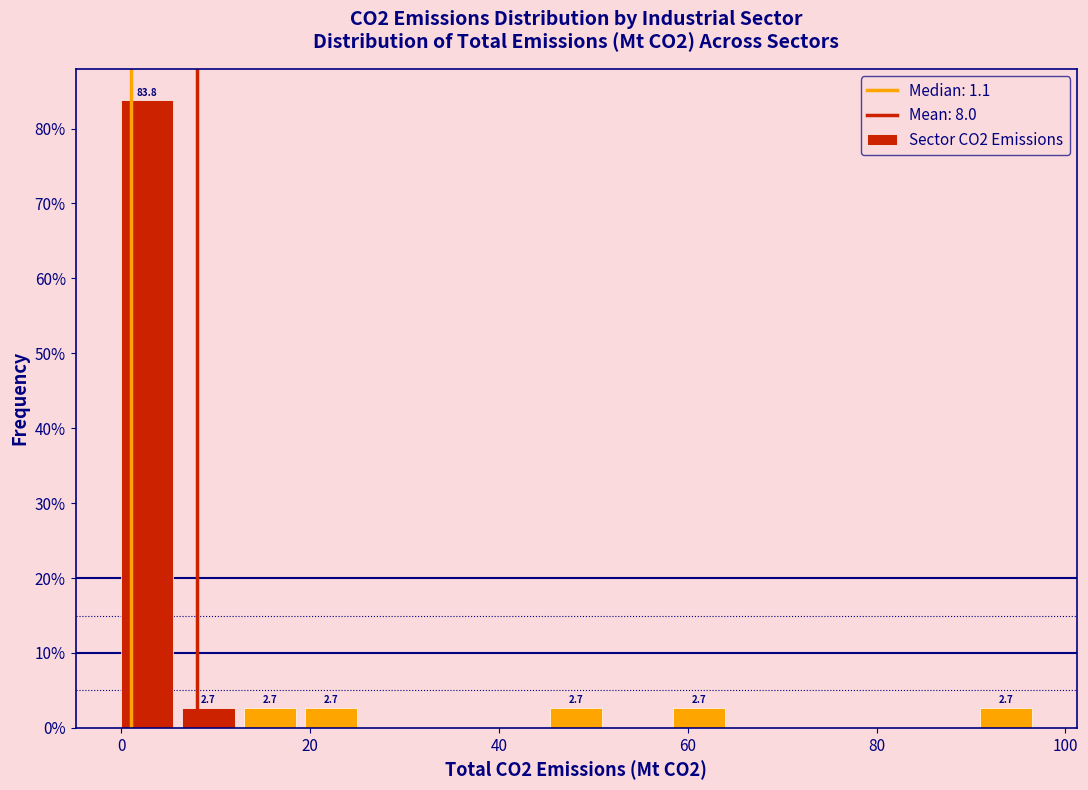

Around what value on the x-axis is the tallest bar? Give the approximate position of its centre, as read against the axis.

2